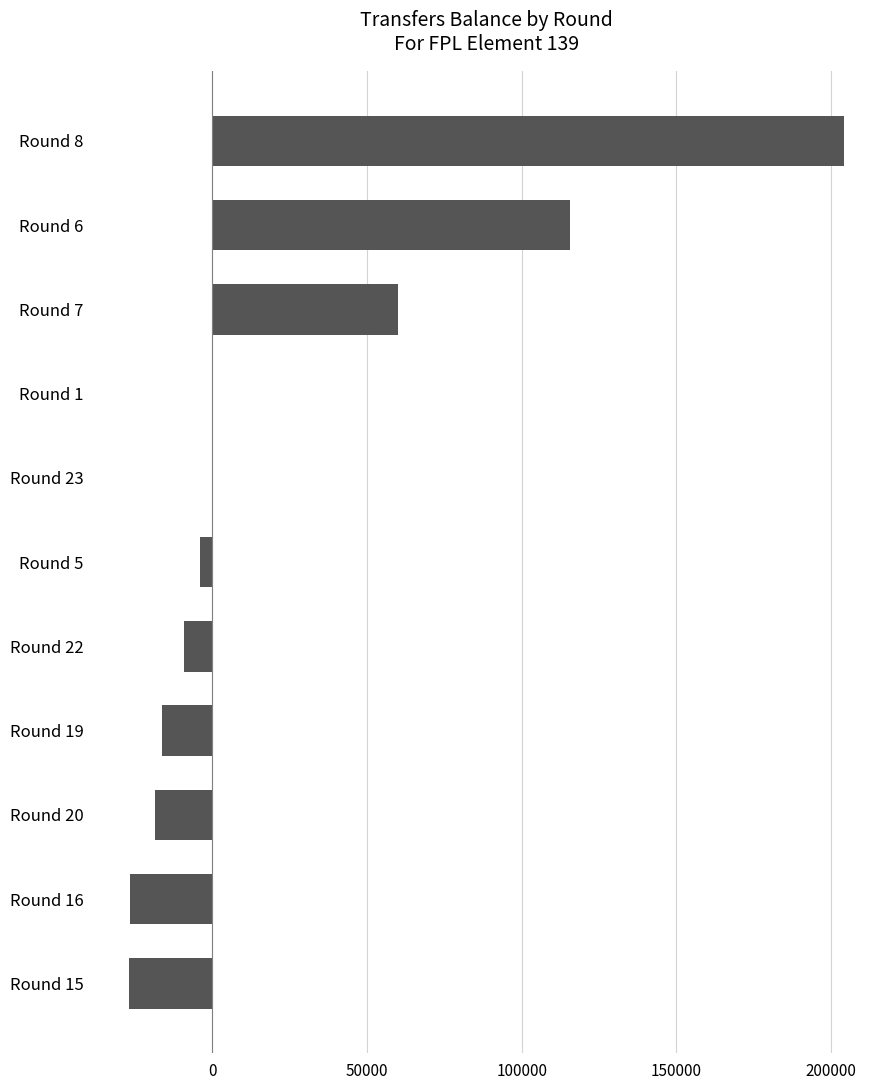

What is the greatest value displayed?

204225